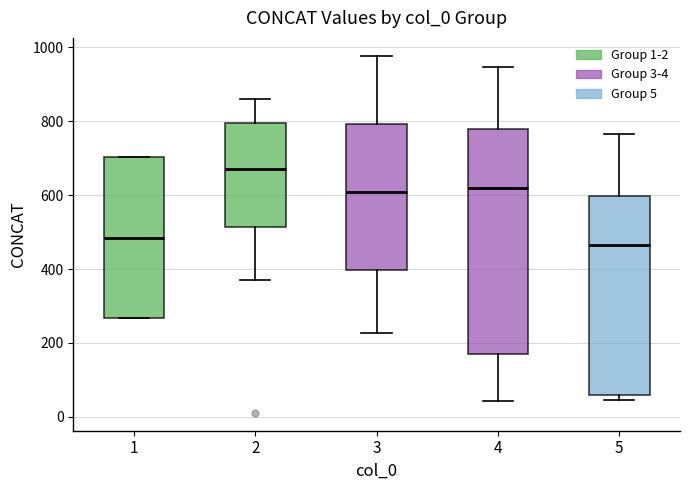

Which box is the tallest, from its lower edge to its upper edge?

4